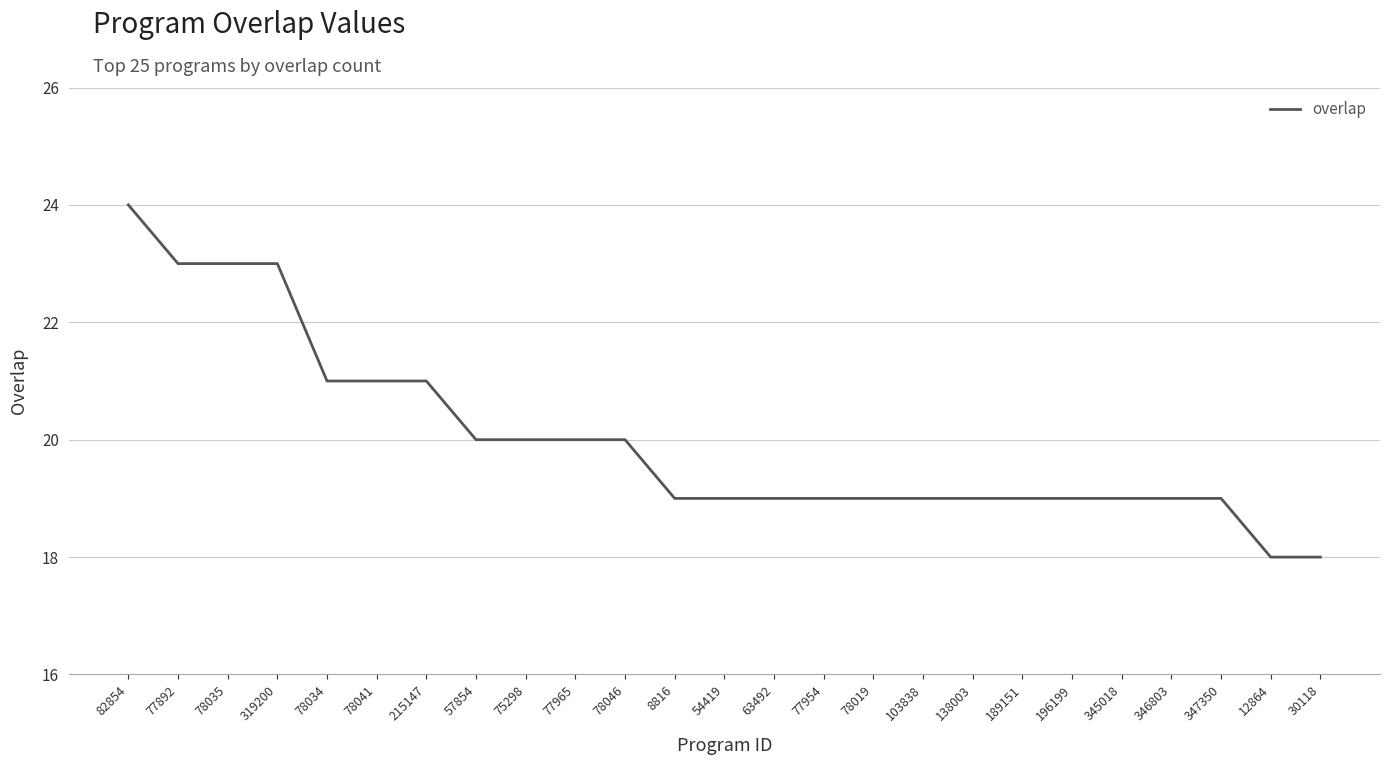

What is the change in value from 78034 to 57854?

-1